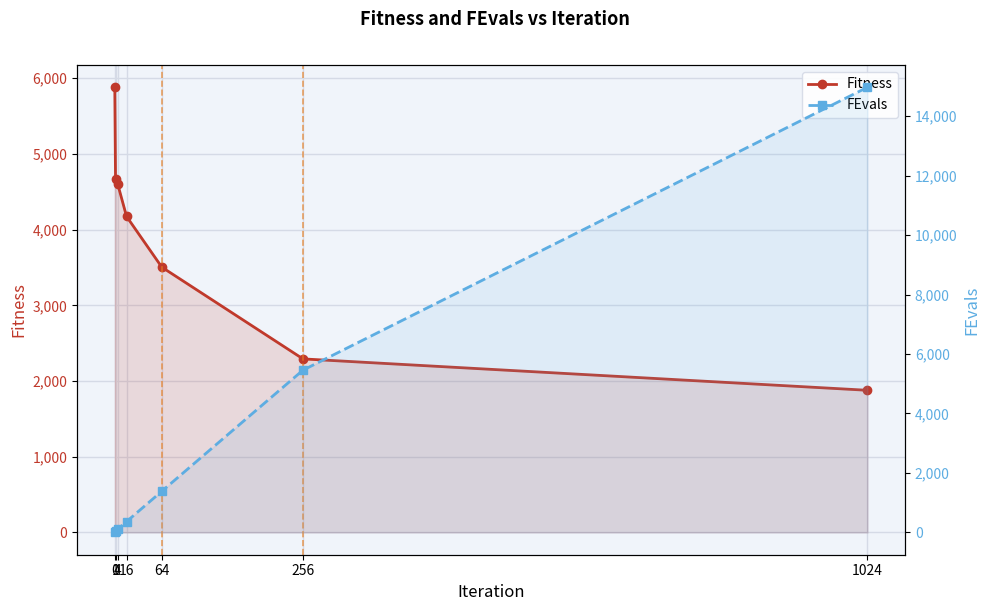

Is it true that FEvals equals 5348.5 at 1024?

False